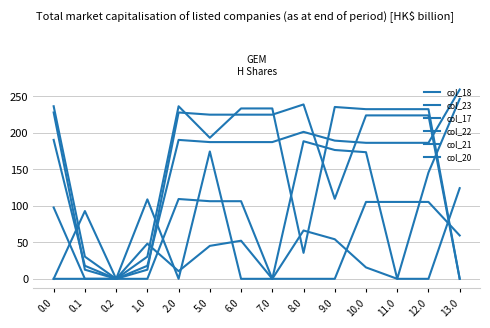

True or false: col_17 has a value of 60.4 at 0.0.

False